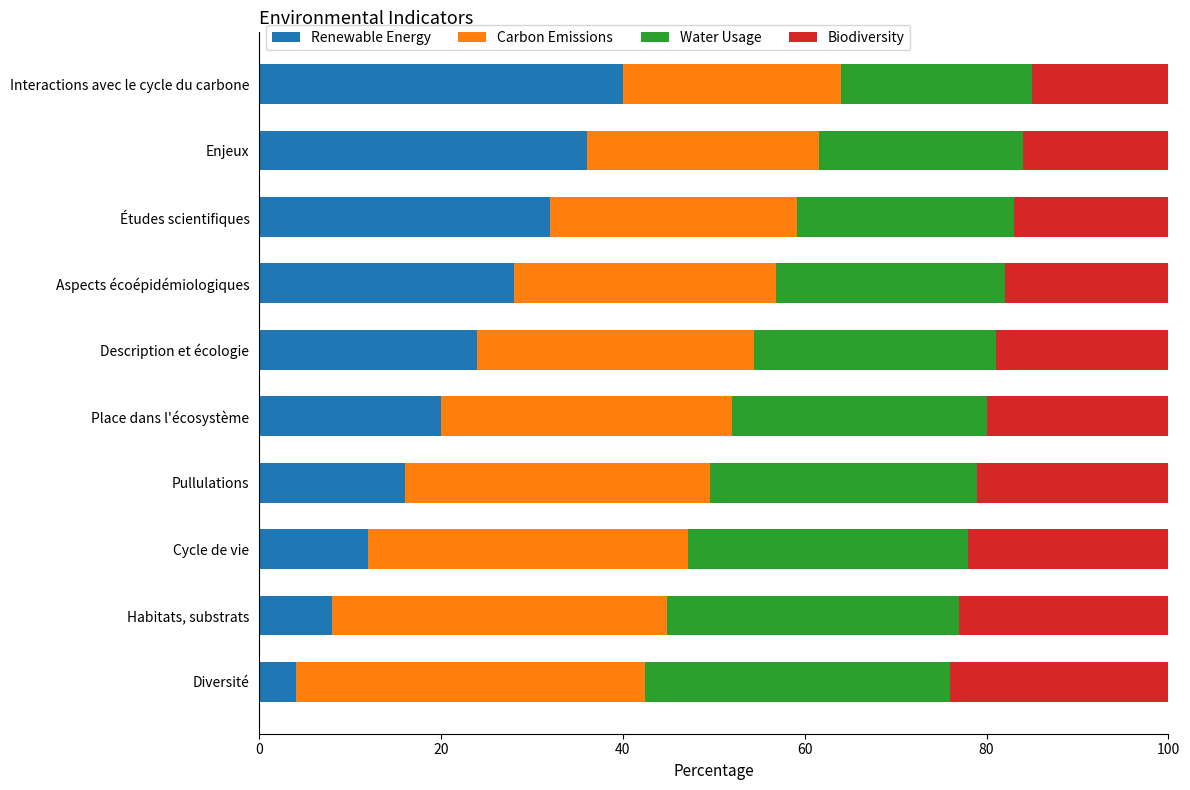

What is the difference between the maximum and minimum values in the Renewable Energy series?

36.0